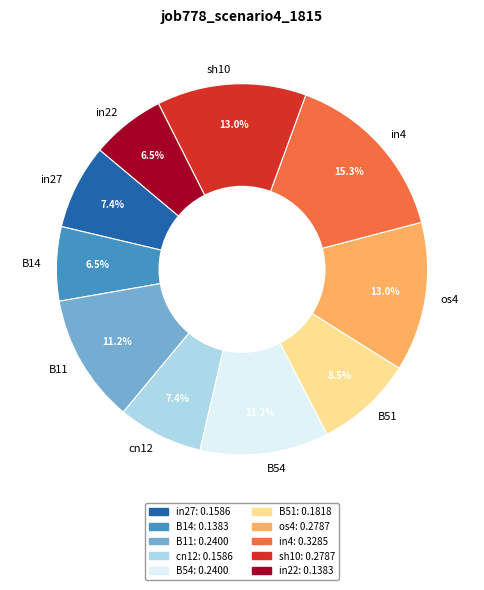

To the nearest percent, what percentage of the pie is sh10?

13%